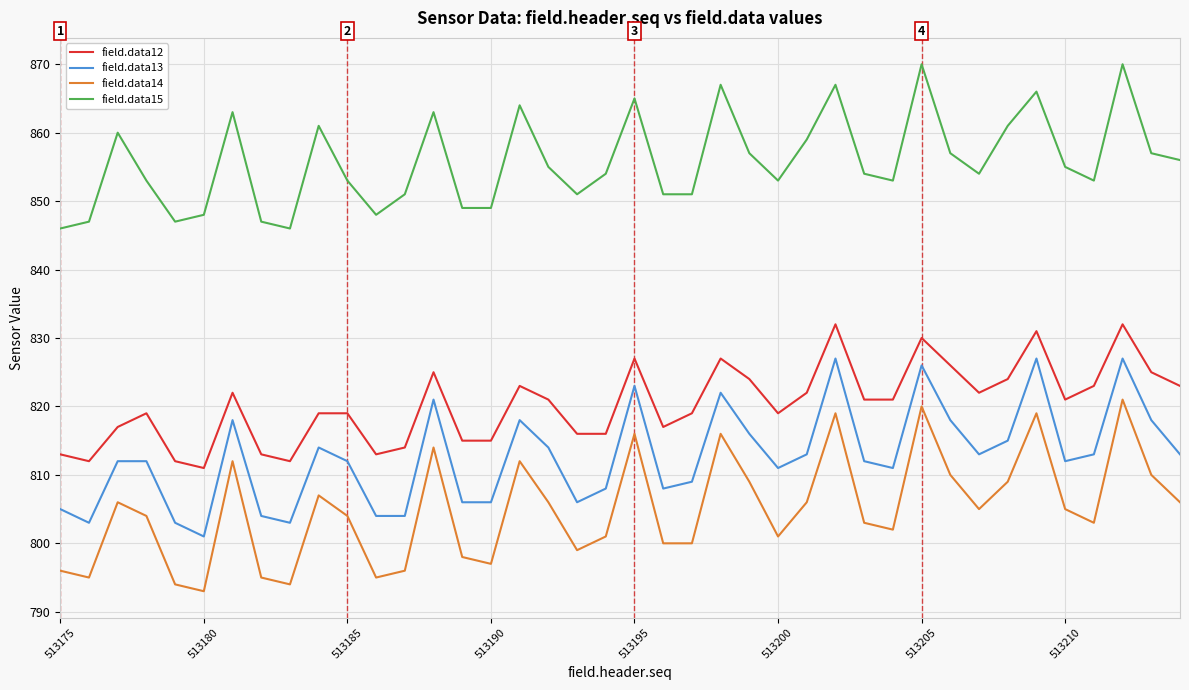

What are all the series names shown in the legend?

field.data12, field.data13, field.data14, field.data15